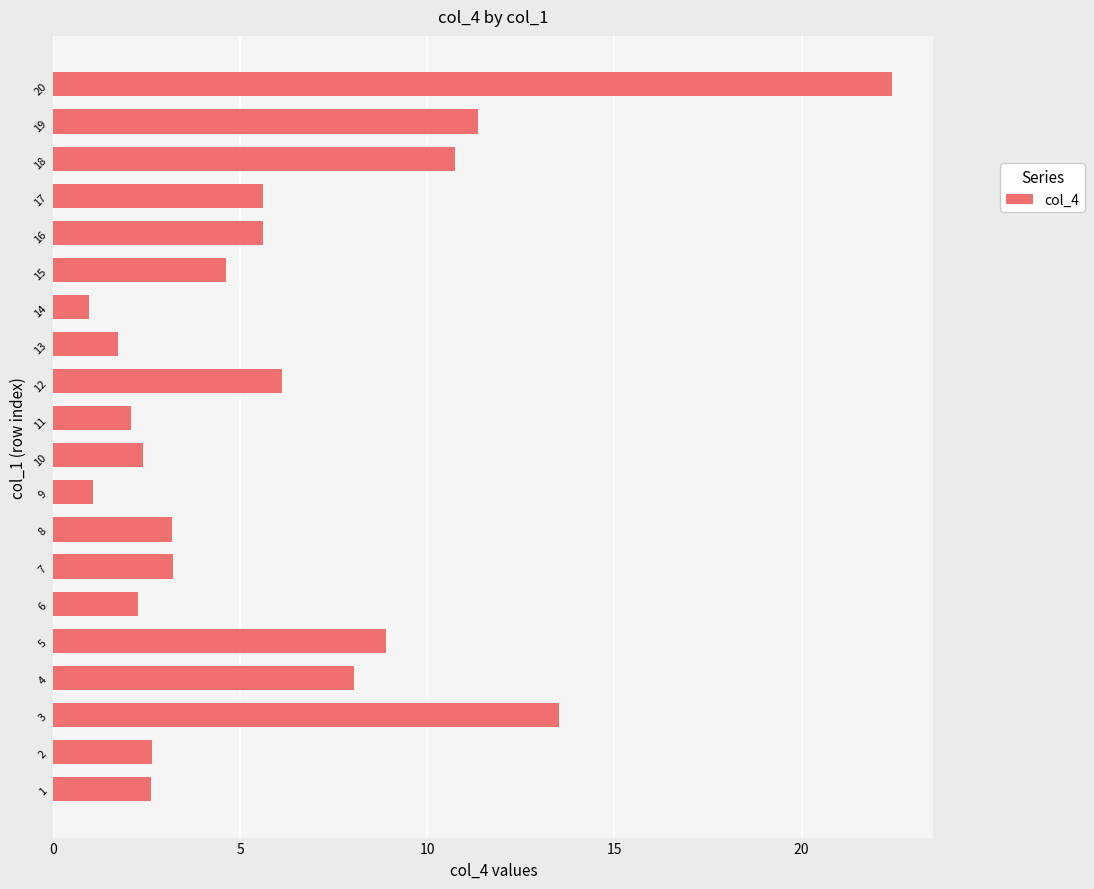

Read the value at 15.

4.6